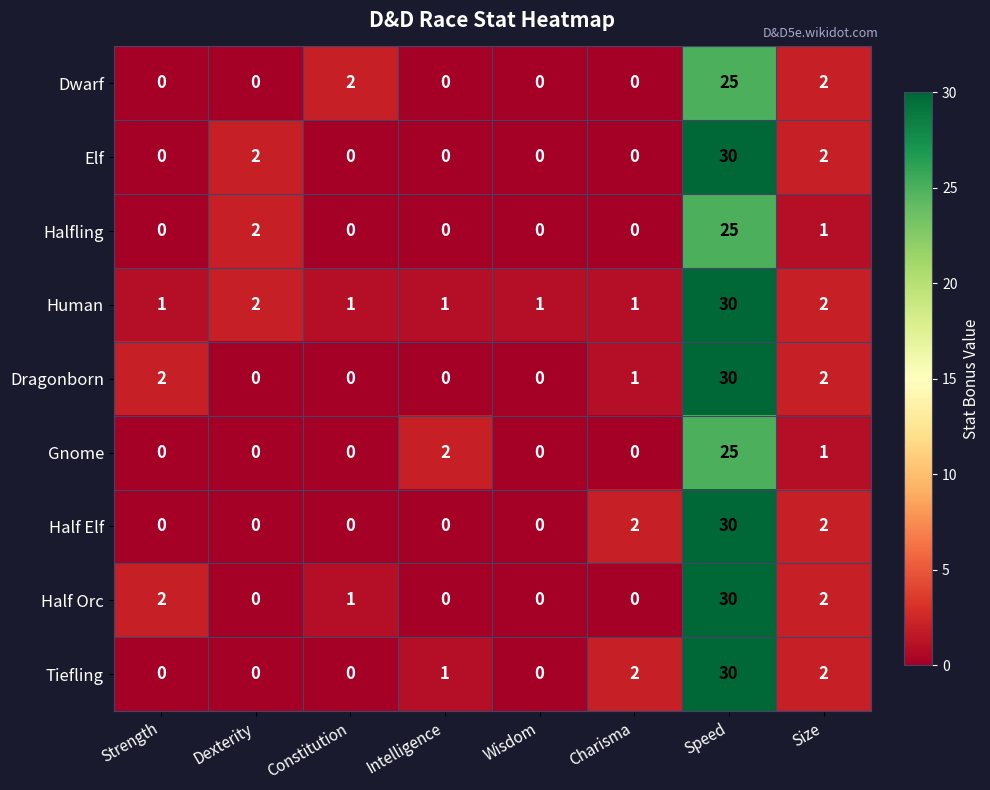

Is it true that Dragonborn equals 1 at Strength?

False